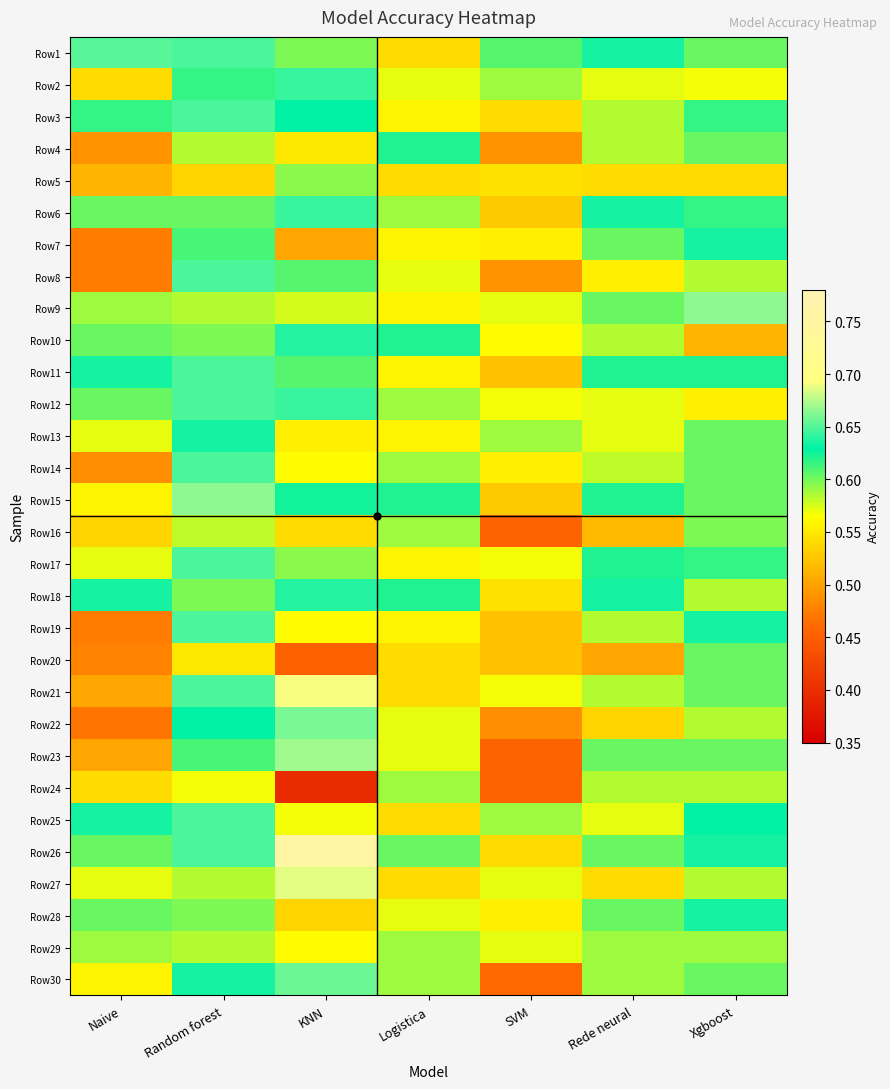

Reading left to right, what are all the values shown in this chart?

Row1: Naive=0.7	Random forest=0.6	KNN=0.6	Logistica=0.5	SVM=0.6	Rede neural=0.6	Xgboost=0.6
Row2: Naive=0.5	Random forest=0.6	KNN=0.6	Logistica=0.6	SVM=0.6	Rede neural=0.6	Xgboost=0.6
Row3: Naive=0.6	Random forest=0.6	KNN=0.6	Logistica=0.6	SVM=0.5	Rede neural=0.6	Xgboost=0.6
Row4: Naive=0.5	Random forest=0.6	KNN=0.5	Logistica=0.6	SVM=0.5	Rede neural=0.6	Xgboost=0.6
Row5: Naive=0.5	Random forest=0.5	KNN=0.6	Logistica=0.5	SVM=0.5	Rede neural=0.5	Xgboost=0.5
Row6: Naive=0.6	Random forest=0.6	KNN=0.6	Logistica=0.6	SVM=0.5	Rede neural=0.6	Xgboost=0.6
Row7: Naive=0.5	Random forest=0.6	KNN=0.5	Logistica=0.6	SVM=0.6	Rede neural=0.6	Xgboost=0.6
Row8: Naive=0.5	Random forest=0.6	KNN=0.6	Logistica=0.6	SVM=0.5	Rede neural=0.6	Xgboost=0.6
Row9: Naive=0.6	Random forest=0.6	KNN=0.6	Logistica=0.6	SVM=0.6	Rede neural=0.6	Xgboost=0.7
Row10: Naive=0.6	Random forest=0.6	KNN=0.6	Logistica=0.6	SVM=0.6	Rede neural=0.6	Xgboost=0.5
Row11: Naive=0.6	Random forest=0.6	KNN=0.6	Logistica=0.6	SVM=0.5	Rede neural=0.6	Xgboost=0.6
Row12: Naive=0.6	Random forest=0.6	KNN=0.6	Logistica=0.6	SVM=0.6	Rede neural=0.6	Xgboost=0.6
Row13: Naive=0.6	Random forest=0.6	KNN=0.6	Logistica=0.6	SVM=0.6	Rede neural=0.6	Xgboost=0.6
Row14: Naive=0.5	Random forest=0.6	KNN=0.6	Logistica=0.6	SVM=0.6	Rede neural=0.6	Xgboost=0.6
Row15: Naive=0.6	Random forest=0.7	KNN=0.6	Logistica=0.6	SVM=0.5	Rede neural=0.6	Xgboost=0.6
Row16: Naive=0.5	Random forest=0.6	KNN=0.5	Logistica=0.6	SVM=0.5	Rede neural=0.5	Xgboost=0.6
Row17: Naive=0.6	Random forest=0.6	KNN=0.6	Logistica=0.6	SVM=0.6	Rede neural=0.6	Xgboost=0.6
Row18: Naive=0.6	Random forest=0.6	KNN=0.6	Logistica=0.6	SVM=0.5	Rede neural=0.6	Xgboost=0.6
Row19: Naive=0.5	Random forest=0.6	KNN=0.6	Logistica=0.6	SVM=0.5	Rede neural=0.6	Xgboost=0.6
Row20: Naive=0.5	Random forest=0.5	KNN=0.5	Logistica=0.5	SVM=0.5	Rede neural=0.5	Xgboost=0.6
Row21: Naive=0.5	Random forest=0.6	KNN=0.7	Logistica=0.5	SVM=0.6	Rede neural=0.6	Xgboost=0.6
Row22: Naive=0.5	Random forest=0.6	KNN=0.7	Logistica=0.6	SVM=0.5	Rede neural=0.5	Xgboost=0.6
Row23: Naive=0.5	Random forest=0.6	KNN=0.7	Logistica=0.6	SVM=0.5	Rede neural=0.6	Xgboost=0.6
Row24: Naive=0.5	Random forest=0.6	KNN=0.4	Logistica=0.6	SVM=0.5	Rede neural=0.6	Xgboost=0.6
Row25: Naive=0.6	Random forest=0.6	KNN=0.6	Logistica=0.5	SVM=0.6	Rede neural=0.6	Xgboost=0.6
Row26: Naive=0.6	Random forest=0.6	KNN=0.8	Logistica=0.6	SVM=0.5	Rede neural=0.6	Xgboost=0.6
Row27: Naive=0.6	Random forest=0.6	KNN=0.7	Logistica=0.5	SVM=0.6	Rede neural=0.5	Xgboost=0.6
Row28: Naive=0.6	Random forest=0.6	KNN=0.5	Logistica=0.6	SVM=0.6	Rede neural=0.6	Xgboost=0.6
Row29: Naive=0.6	Random forest=0.6	KNN=0.6	Logistica=0.6	SVM=0.6	Rede neural=0.6	Xgboost=0.6
Row30: Naive=0.6	Random forest=0.6	KNN=0.7	Logistica=0.6	SVM=0.5	Rede neural=0.6	Xgboost=0.6